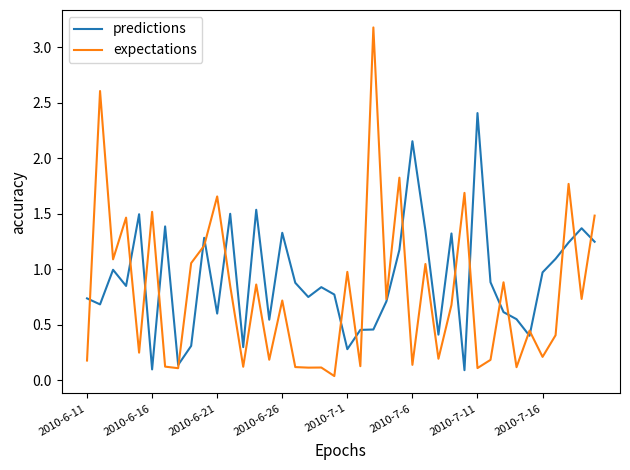

List the series in order of their peak value, lowest first.

predictions, expectations